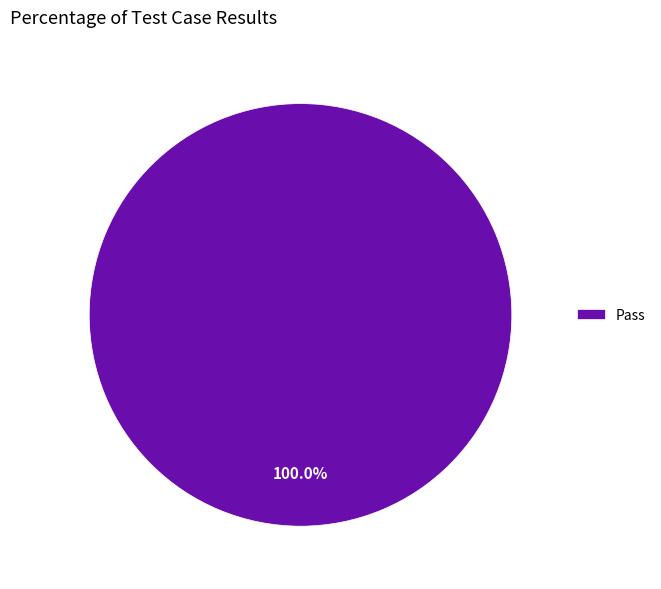

Rank the categories by value from lowest to highest.

Pass